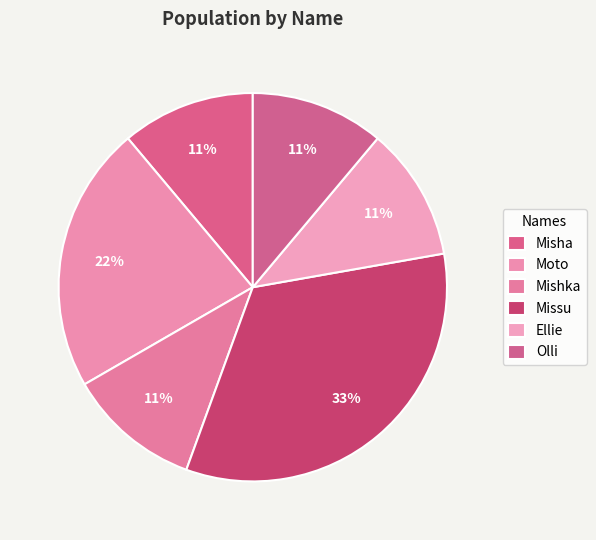

To the nearest percent, what is the combined percentage of Olli and Missu?

44%